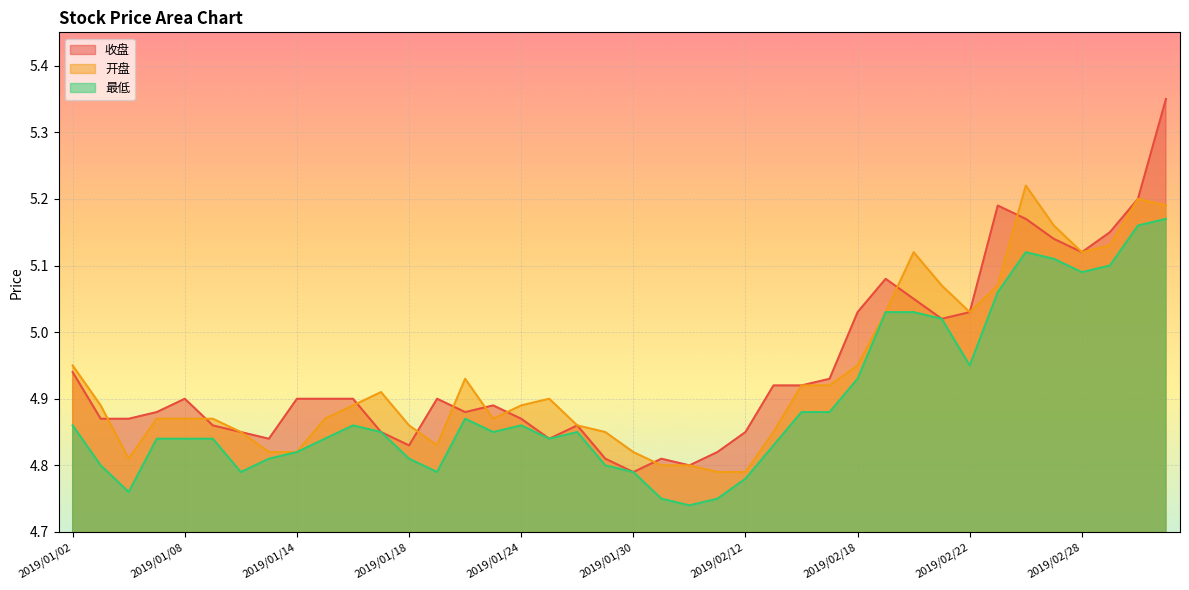

The 收盘 series shows 4.8 at 2019/01/25. True or false?

True